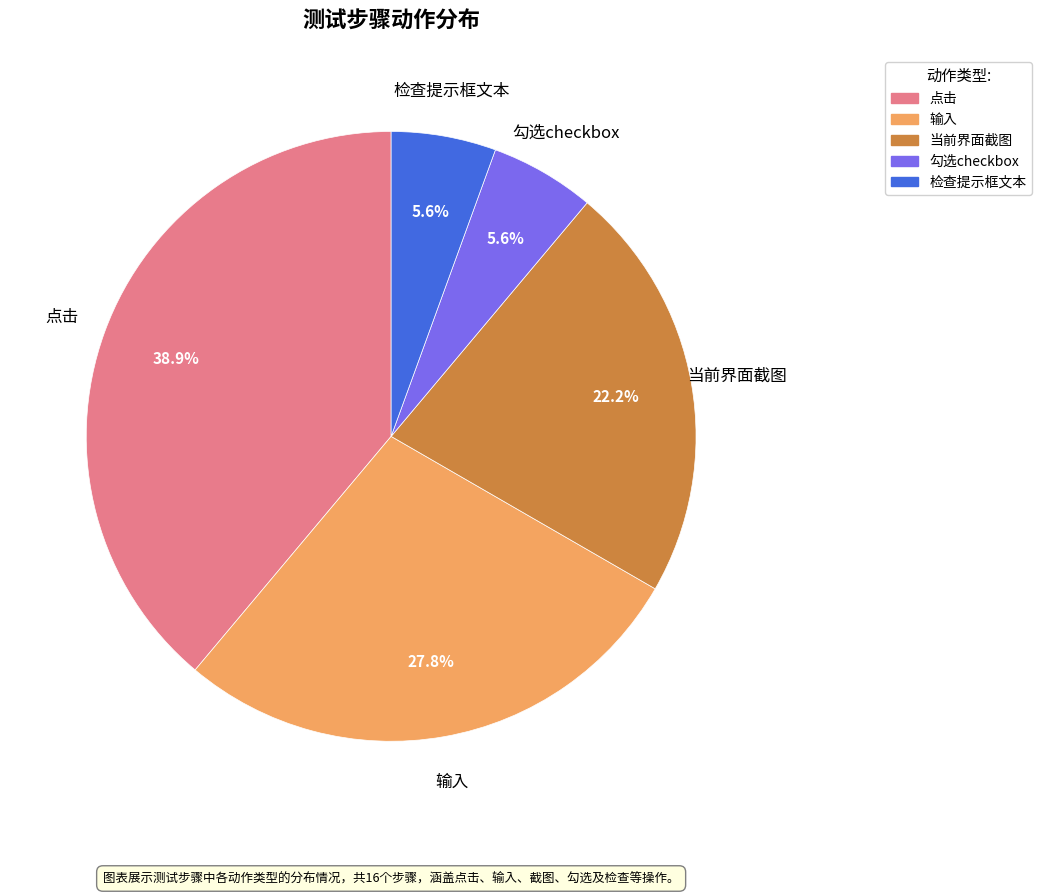

Is the sum of 当前界面截图 and 检查提示框文本 greater than half?

No